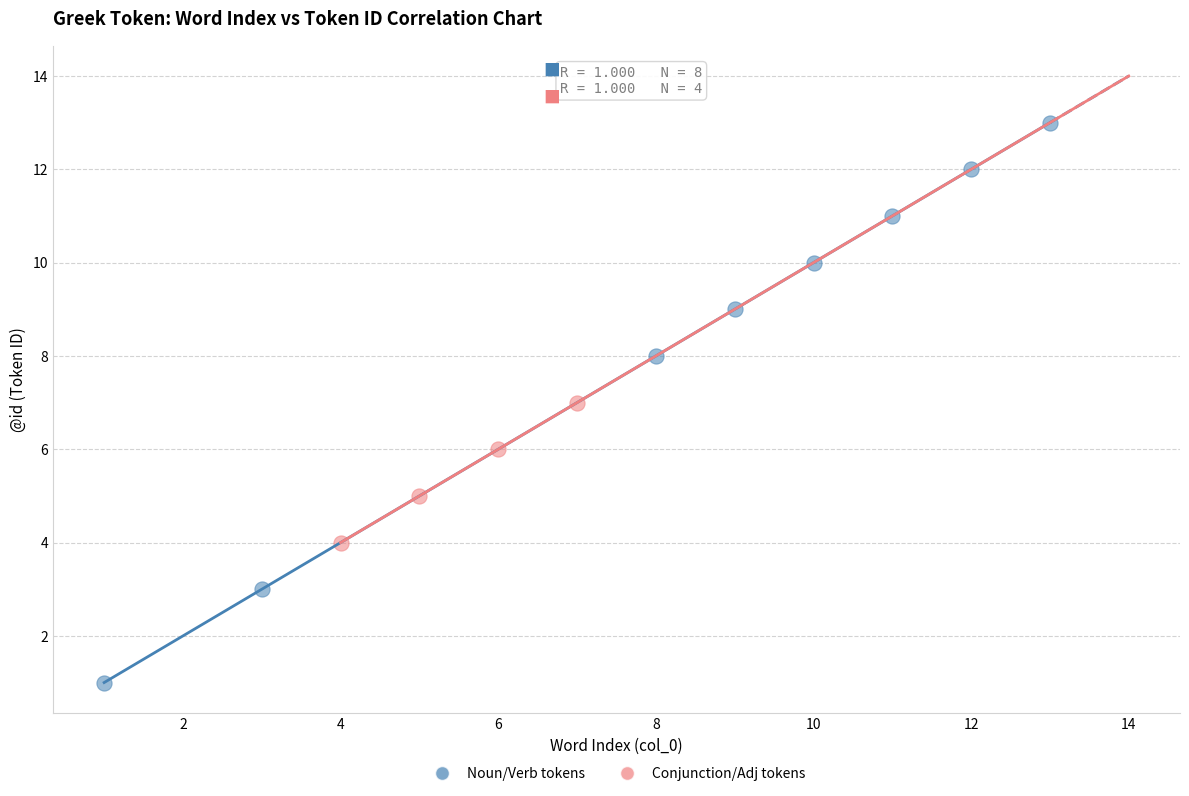

Which series has the largest Y range (max minus min)?

Noun/Verb tokens